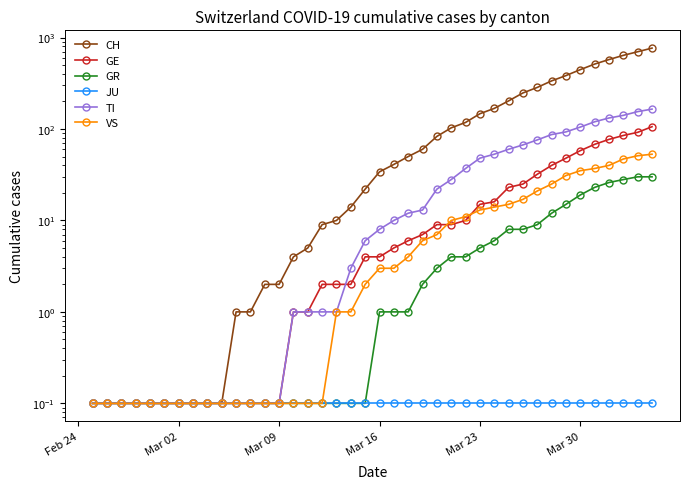

What are all the series names shown in the legend?

CH, GE, GR, JU, TI, VS